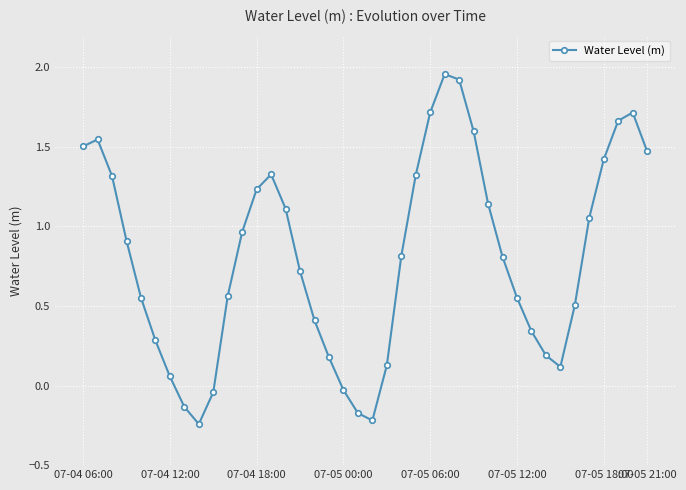

How many points are higher than both their immediate neighbors (excluding endpoints)?

4